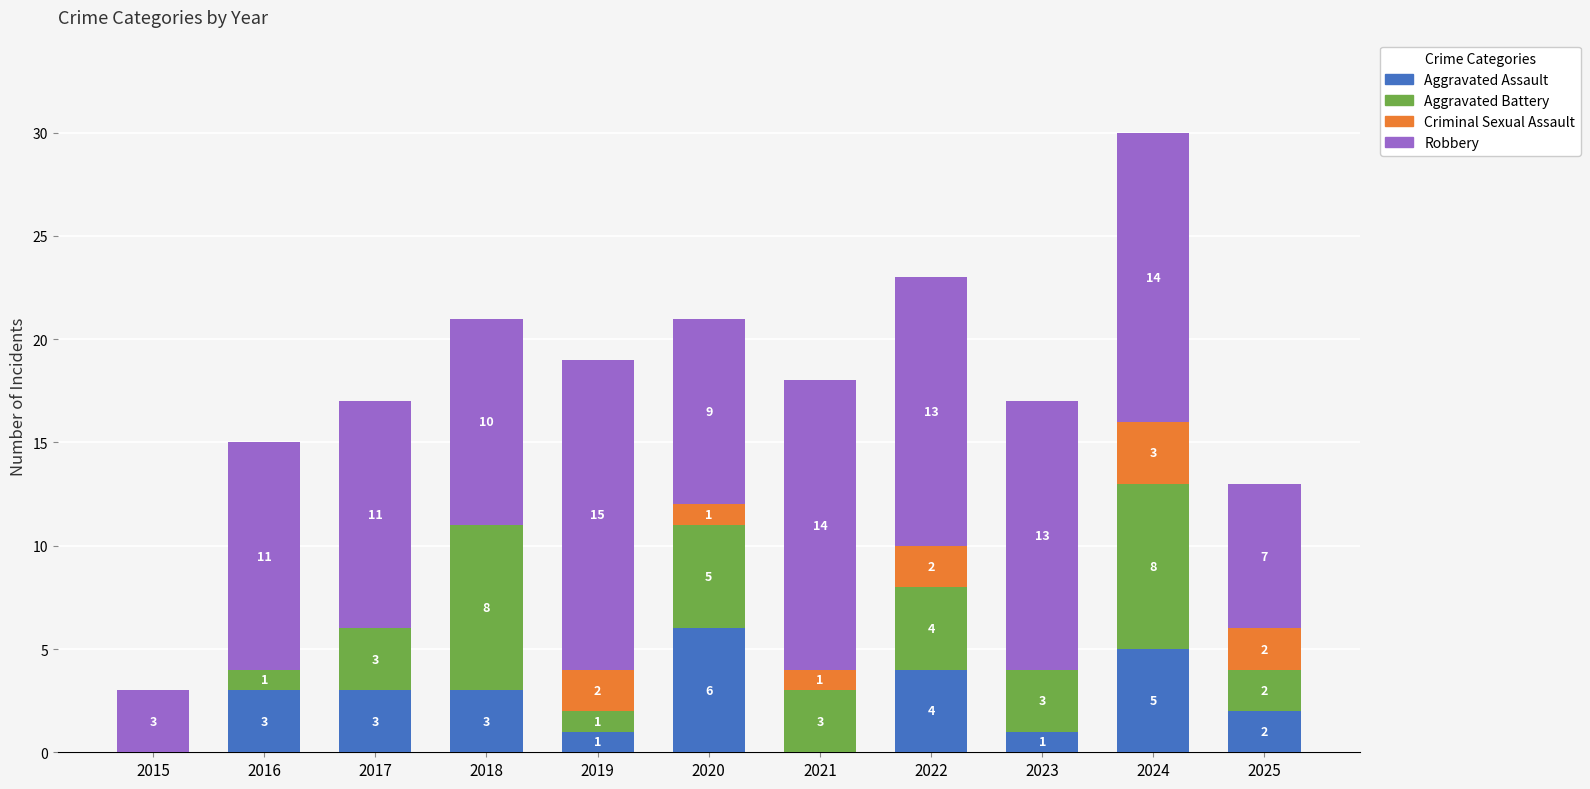

What is the total value across all series at 2016?

15